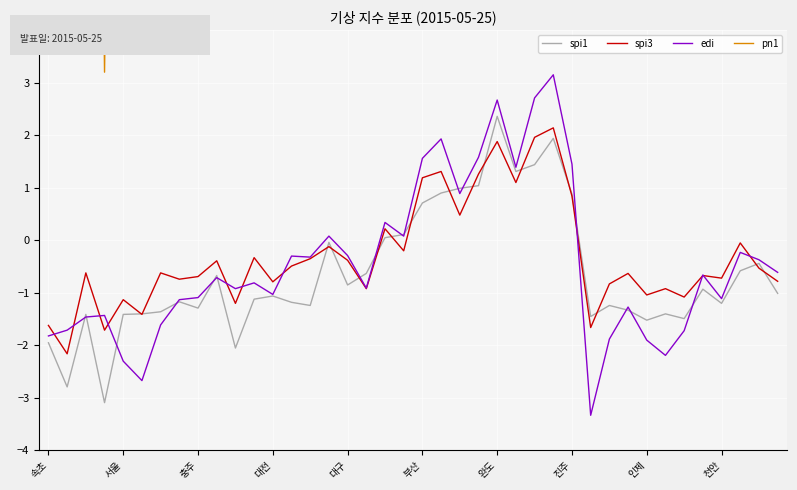

Which series has the widest spread of values?

pn1